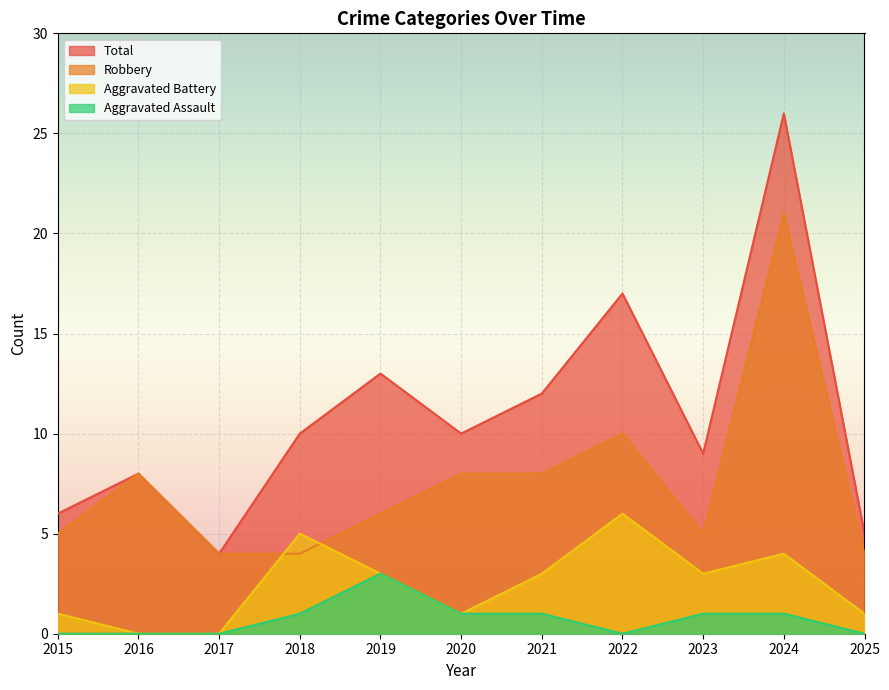

True or false: Aggravated Battery and Aggravated Assault intersect in this chart.

False